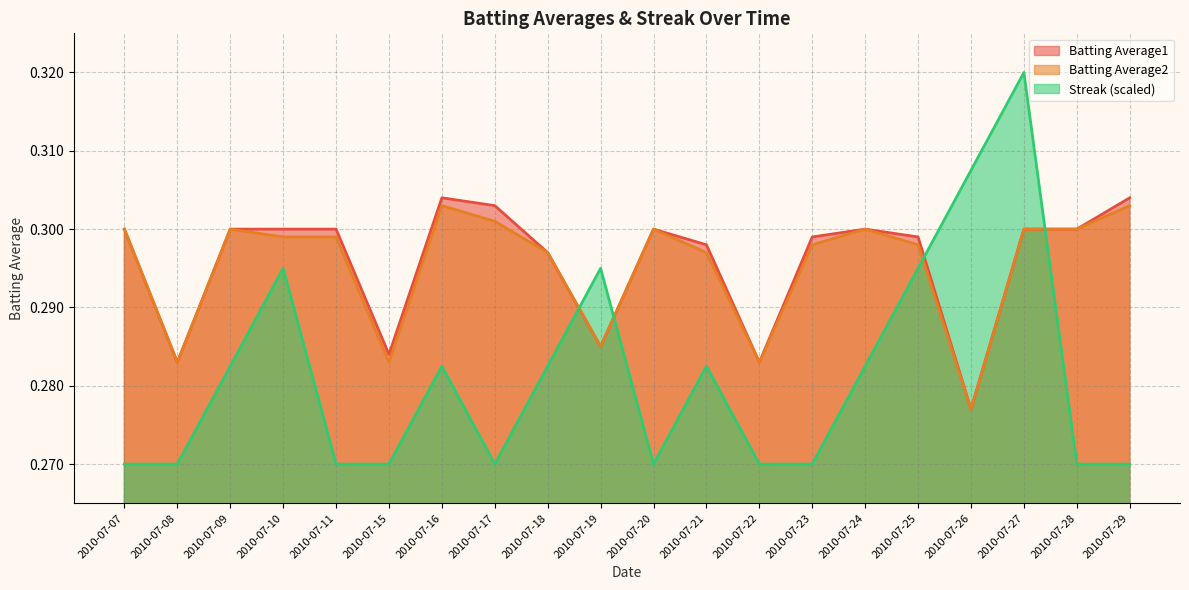

What is the average value of the Batting Average1 series?

0.3